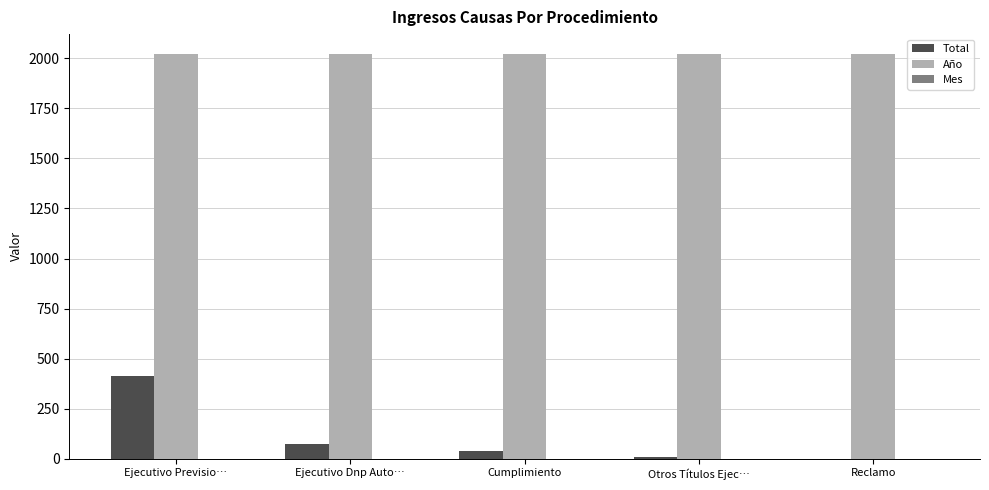

The value of Año at Reclamo is 3606. True or false?

False